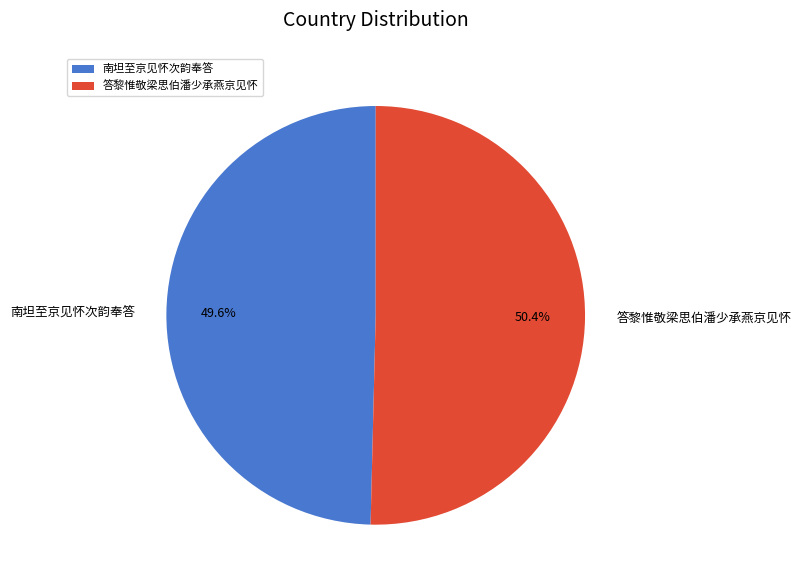

Combined, do 南坦至京见怀次韵奉答 and 答黎惟敬梁思伯潘少承燕京见怀 account for over 50%?

Yes